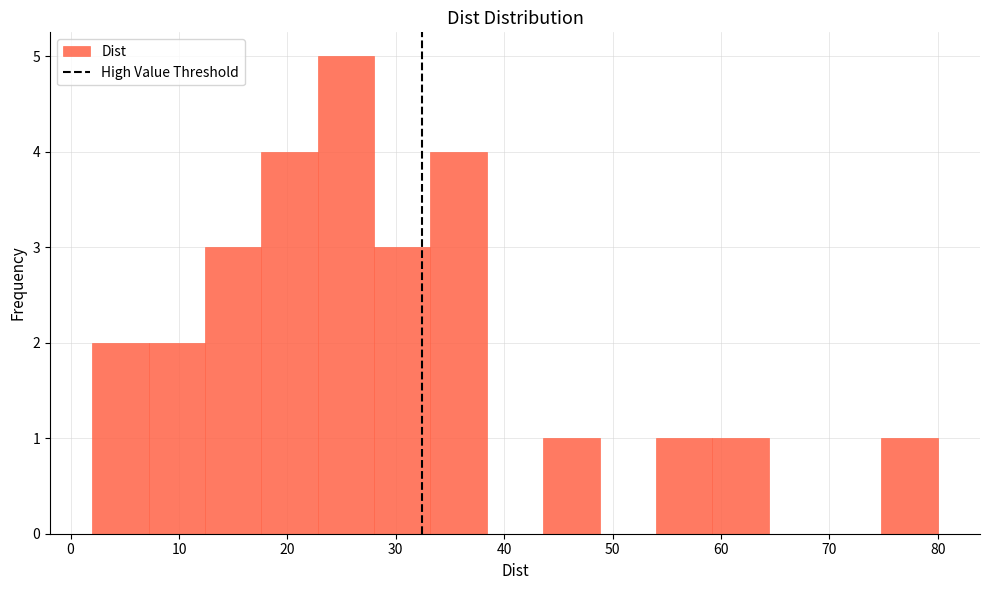

Reading left to right, transcribe this chart: for each bar, give the range it covers on the x-axis and its height. Neither the bar edges nor the heights are printed on the chart, so give them approximately, as read against the axes.

2.0 to 7.2: 2
7.2 to 12.4: 2
12.4 to 17.6: 3
17.6 to 22.8: 4
22.8 to 28.0: 5
28.0 to 33.2: 3
33.2 to 38.4: 4
38.4 to 43.6: 0
43.6 to 48.8: 1
48.8 to 54.0: 0
54.0 to 59.2: 1
59.2 to 64.4: 1
64.4 to 69.6: 0
69.6 to 74.8: 0
74.8 to 80.0: 1